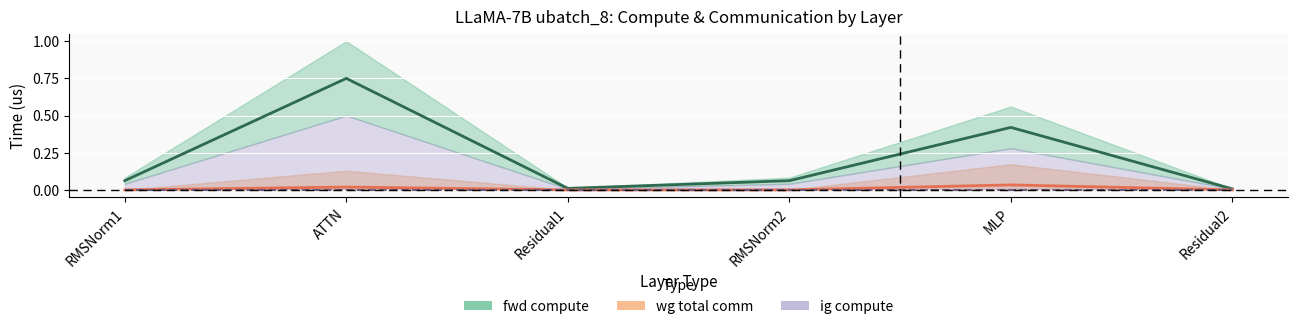

What is the label of the 6th point from the right?

RMSNorm1